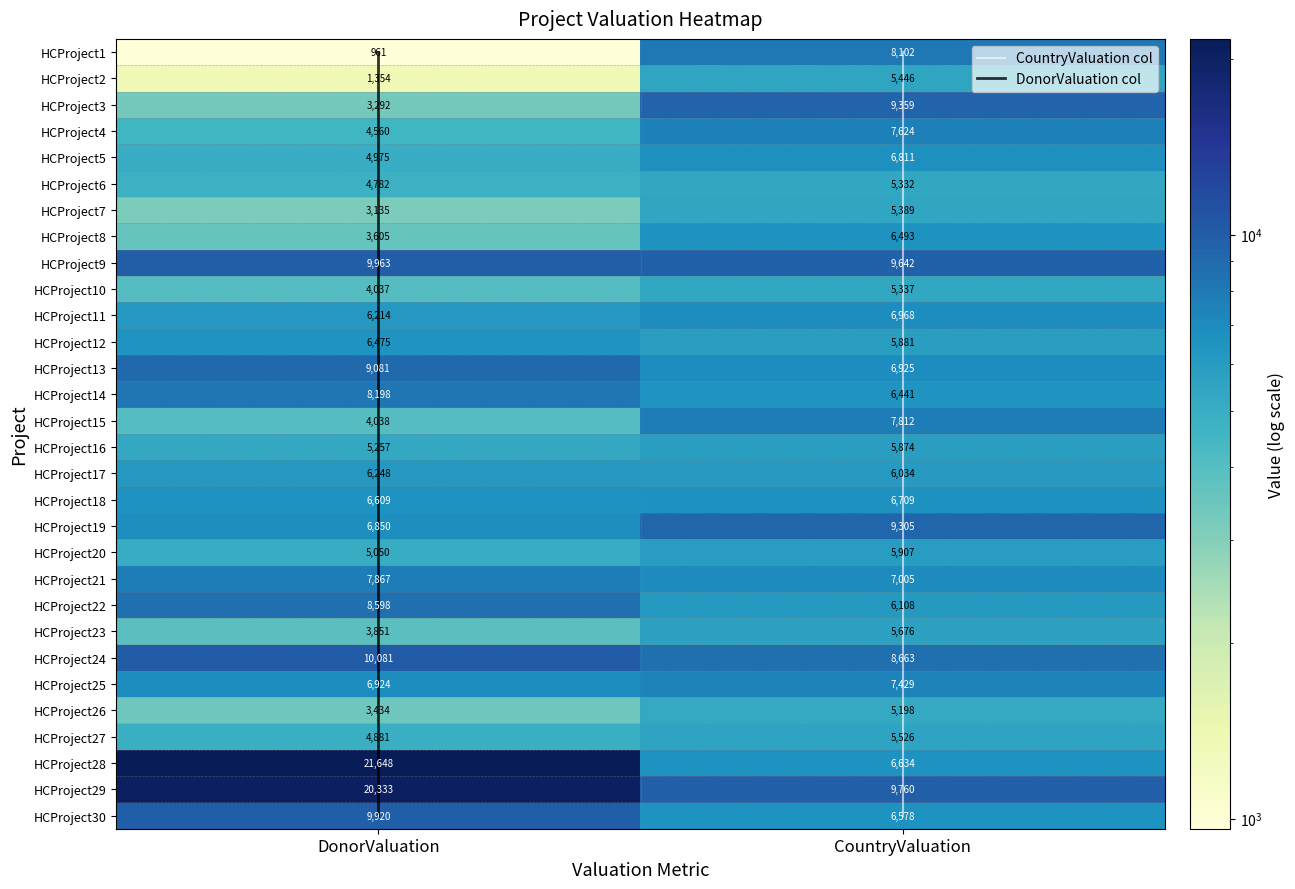

What is the difference between the maximum and minimum values in the HCProject22 series?

2490